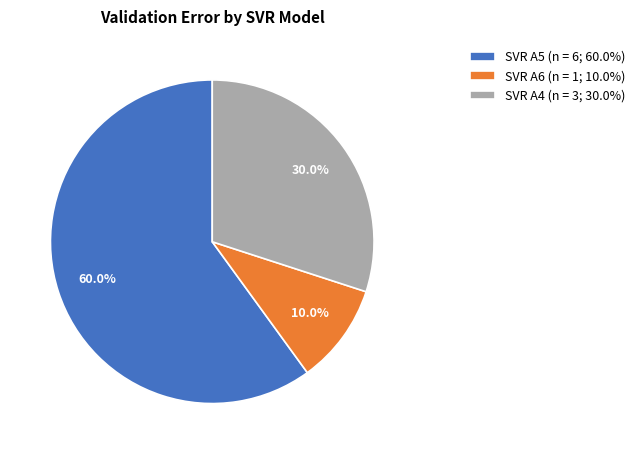

How many segments does this pie chart have?

3